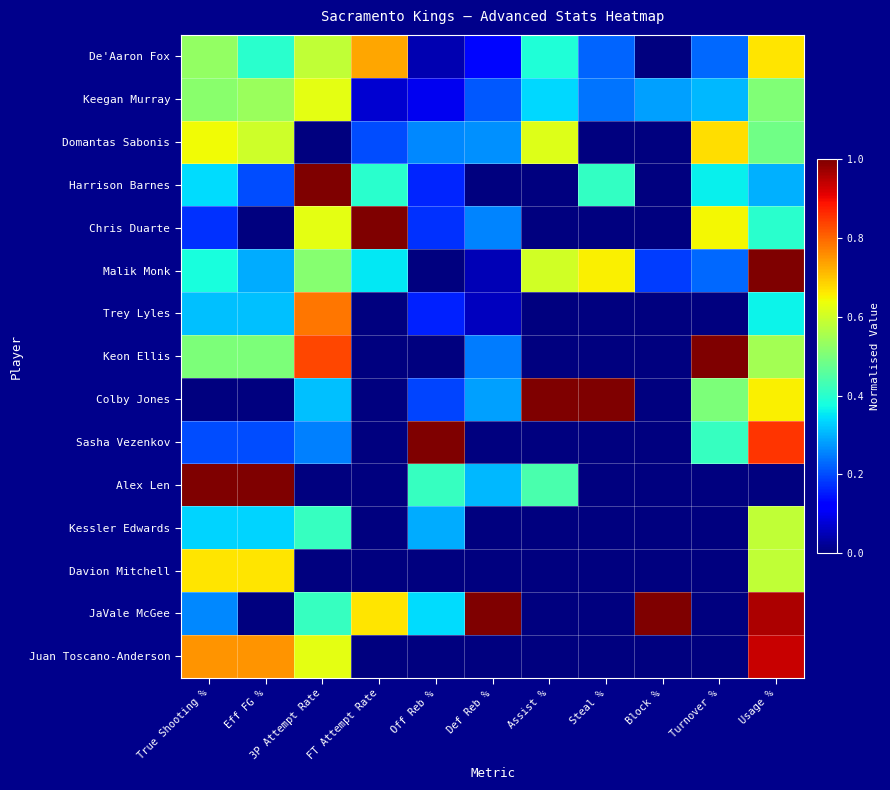

Rank the series by their maximum value, from lowest to highest.

Kessler Edwards, Keegan Murray, Davion Mitchell, Domantas Sabonis, De'Aaron Fox, Trey Lyles, Juan Toscano-Anderson, Harrison Barnes, Chris Duarte, Malik Monk, Keon Ellis, Colby Jones, Sasha Vezenkov, Alex Len, JaVale McGee